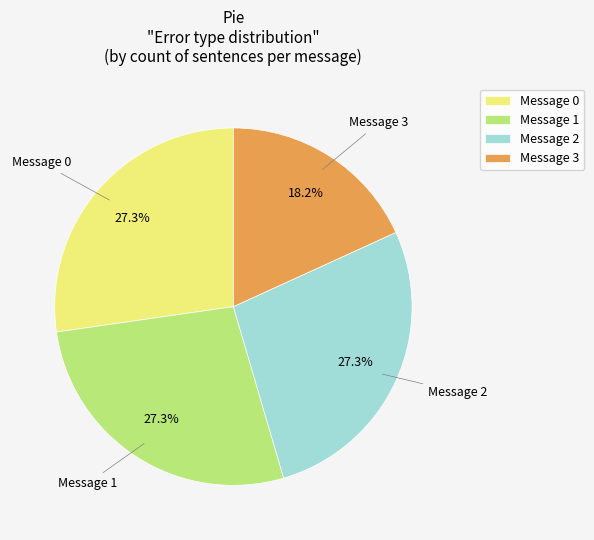

Is there a majority slice in this chart?

No